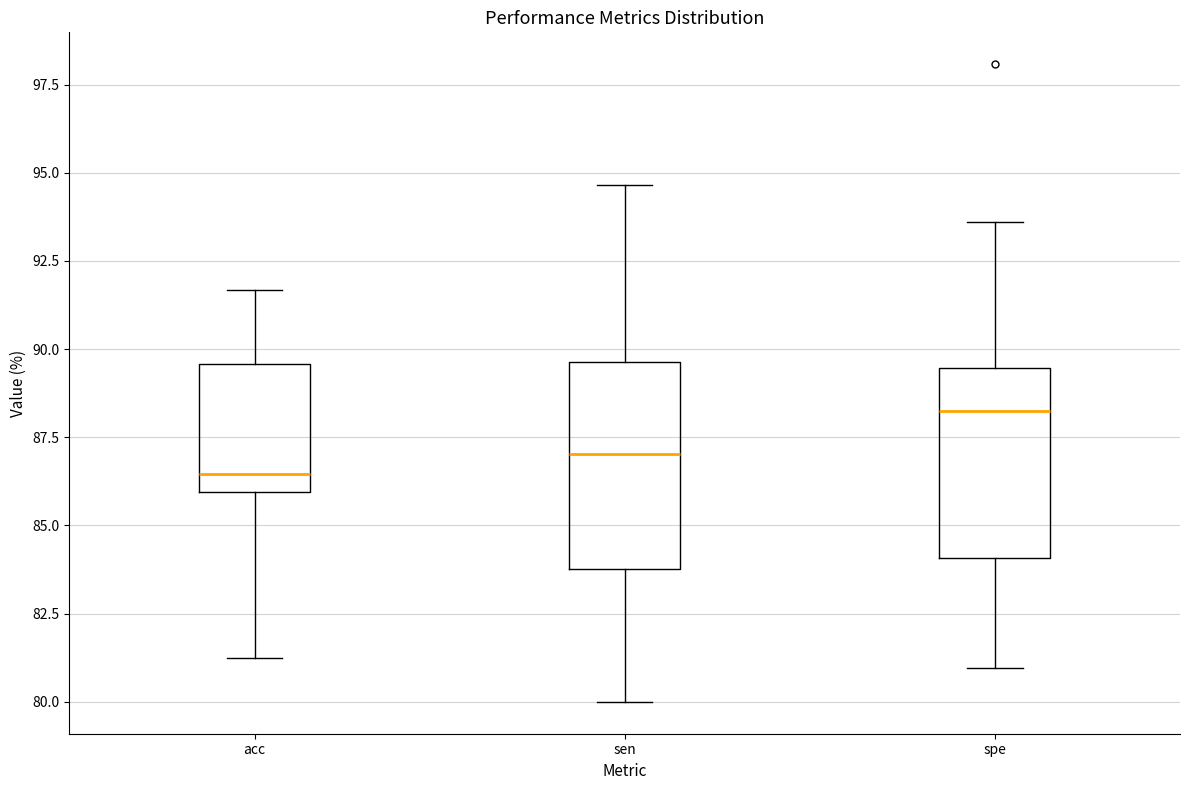

Which box has the lowest median line?

acc